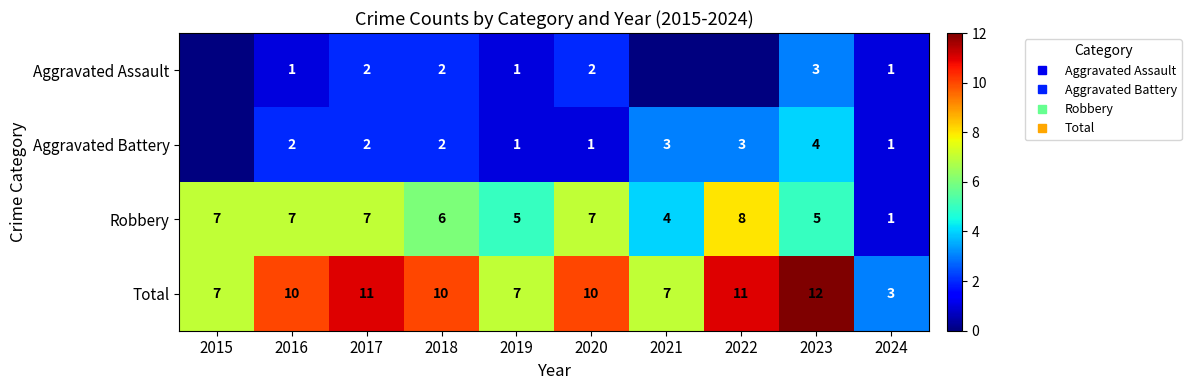

What is the spread (max minus min) of values at 2018?

8